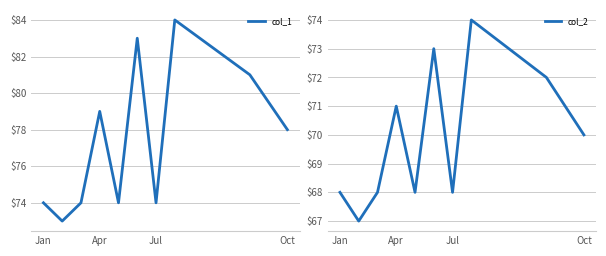

How many categories are shown in the chart?

10